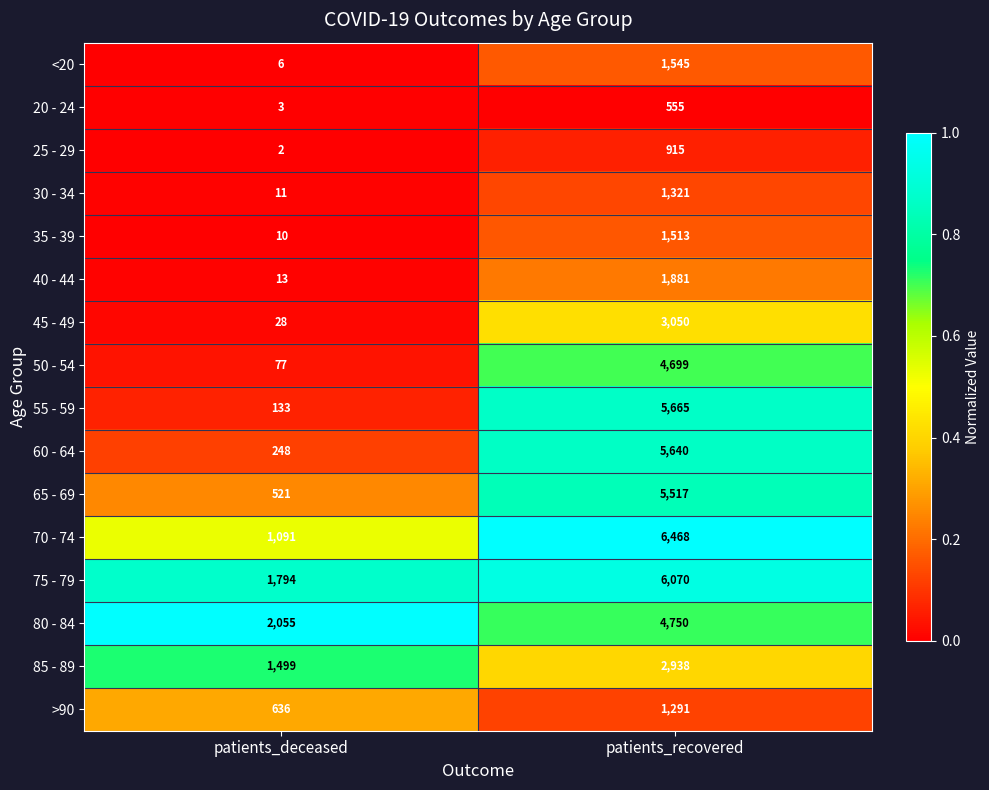

Which category has the highest value across all series?

patients_recovered